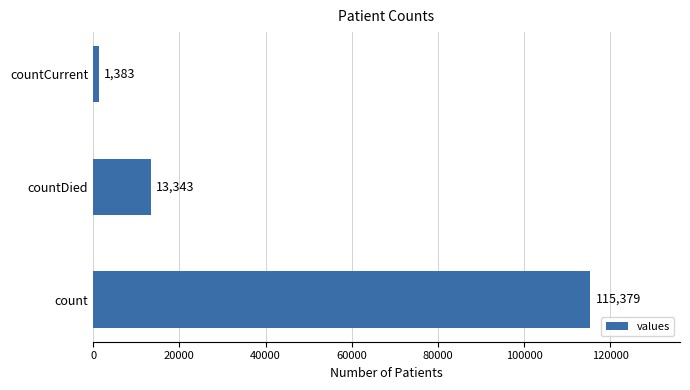

Approximately how many times larger is the value at count compared to countCurrent?

83.4